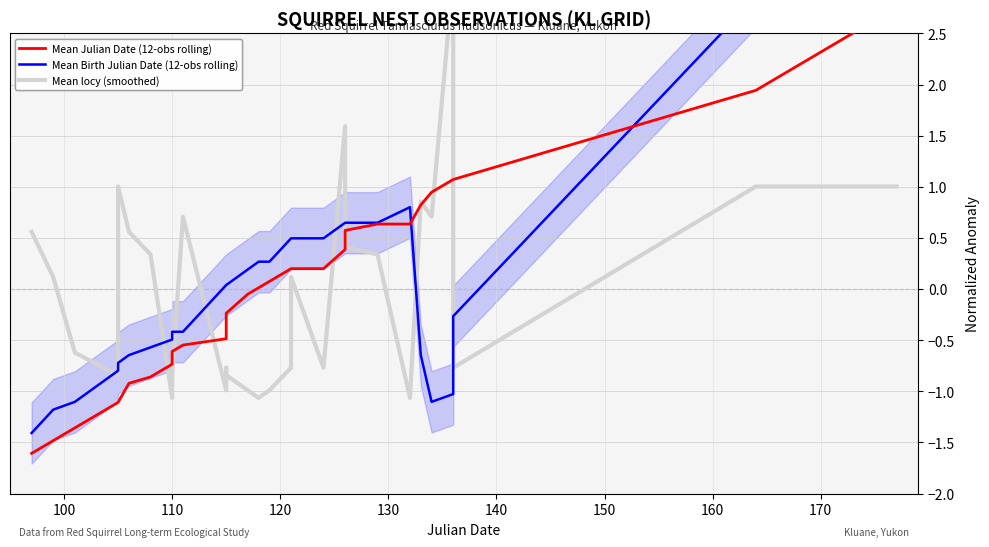

Reading left to right, transcribe all the data shown in this chart.

Mean locy (smoothed): 0.6	0.1	-0.6	-0.8	1.0	0.6	0.3	-1.1	-0.8	0.7	-1.0	-0.8	-0.8	-1.0	-1.1	-1.0	-0.8	0.1	-0.8	1.6	0.4	0.3	-1.1	0.9	0.7	3.1	-0.8	1.0	1.0
Mean Birth Julian Date (12-obs rolling): -1.4	-1.2	-1.1	-0.8	-0.7	-0.6	-0.6	-0.5	-0.4	-0.4	0.0	0.0	0.0	0.2	0.3	0.3	0.5	0.5	0.5	0.6	0.6	0.6	0.8	-0.6	-1.1	-1.0	-0.3	2.9	2.9
Mean Julian Date (12-obs rolling): -1.6	-1.5	-1.4	-1.1	-1.1	-0.9	-0.9	-0.7	-0.6	-0.5	-0.5	-0.4	-0.2	-0.0	0.0	0.1	0.2	0.2	0.2	0.4	0.6	0.6	0.6	0.8	0.9	1.1	1.1	1.9	2.8